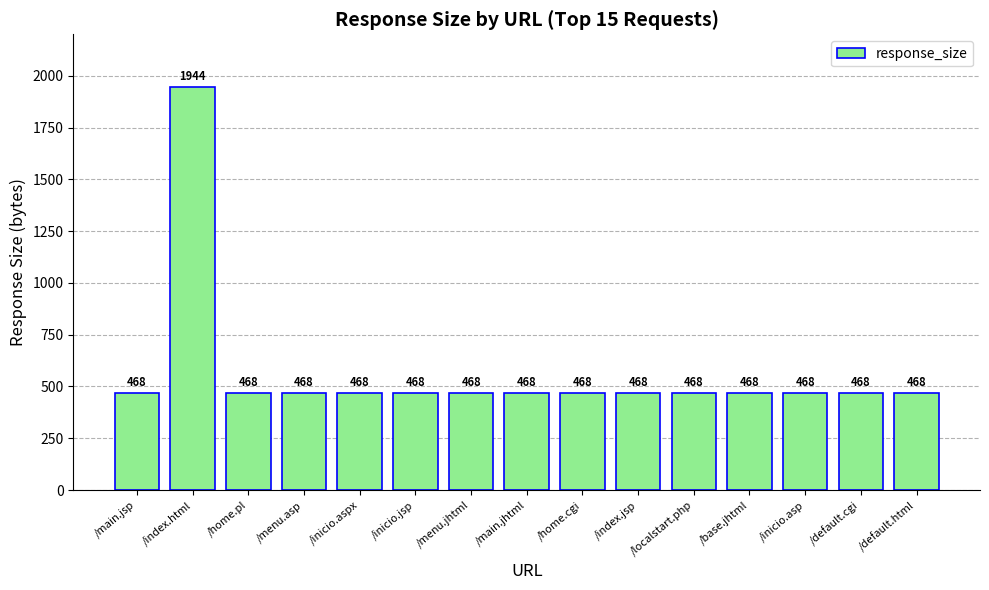

Approximately how many times larger is the value at /default.html compared to /menu.asp?

1.0